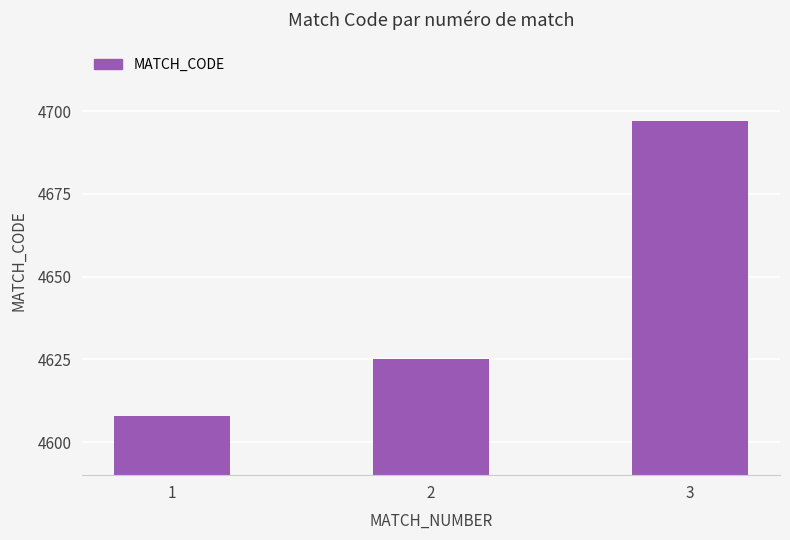

What is the value of the 2nd bar from the left?

4625